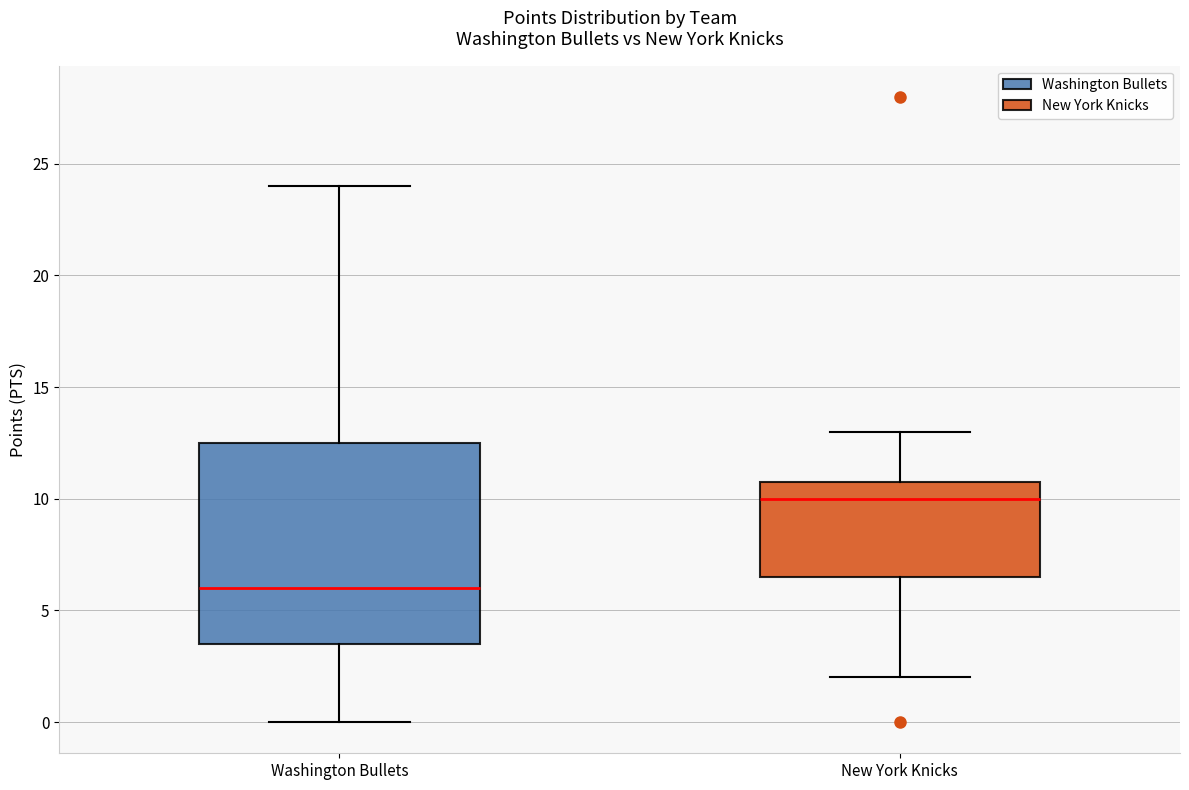

Which box's median line is the highest?

New York Knicks